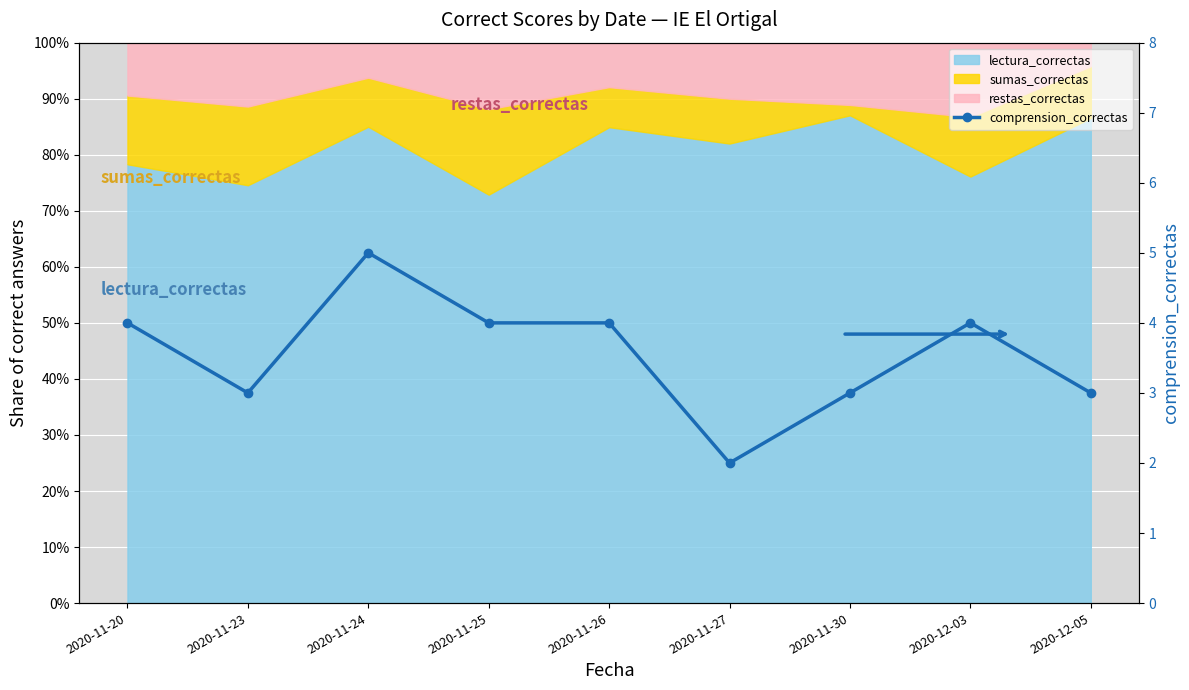

How many values are between 3 and 4?

7